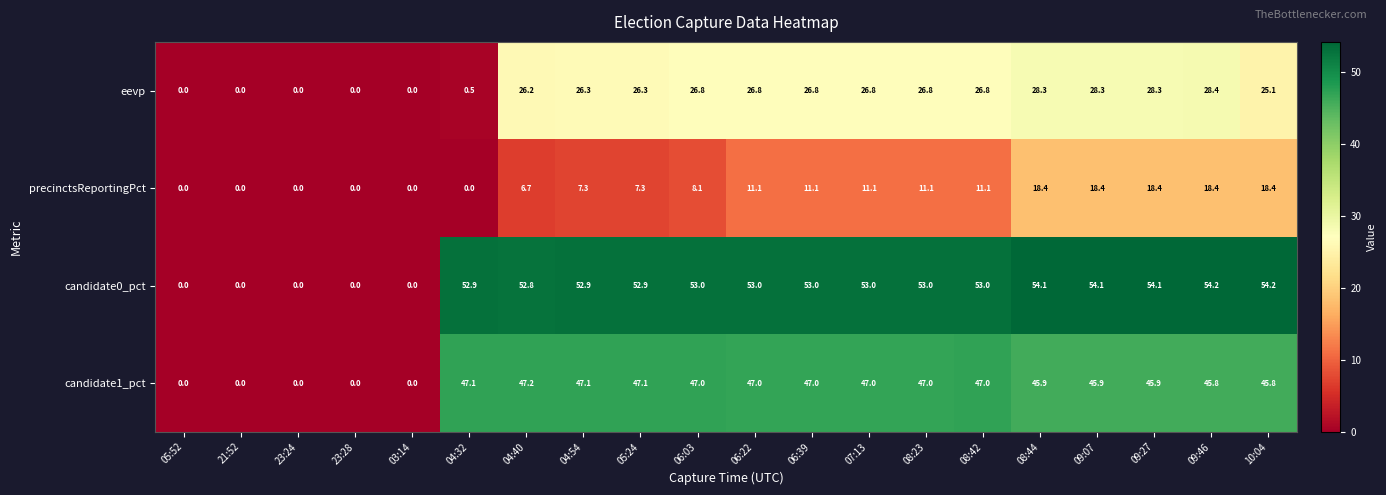

What is the maximum value shown in the chart?

54.2